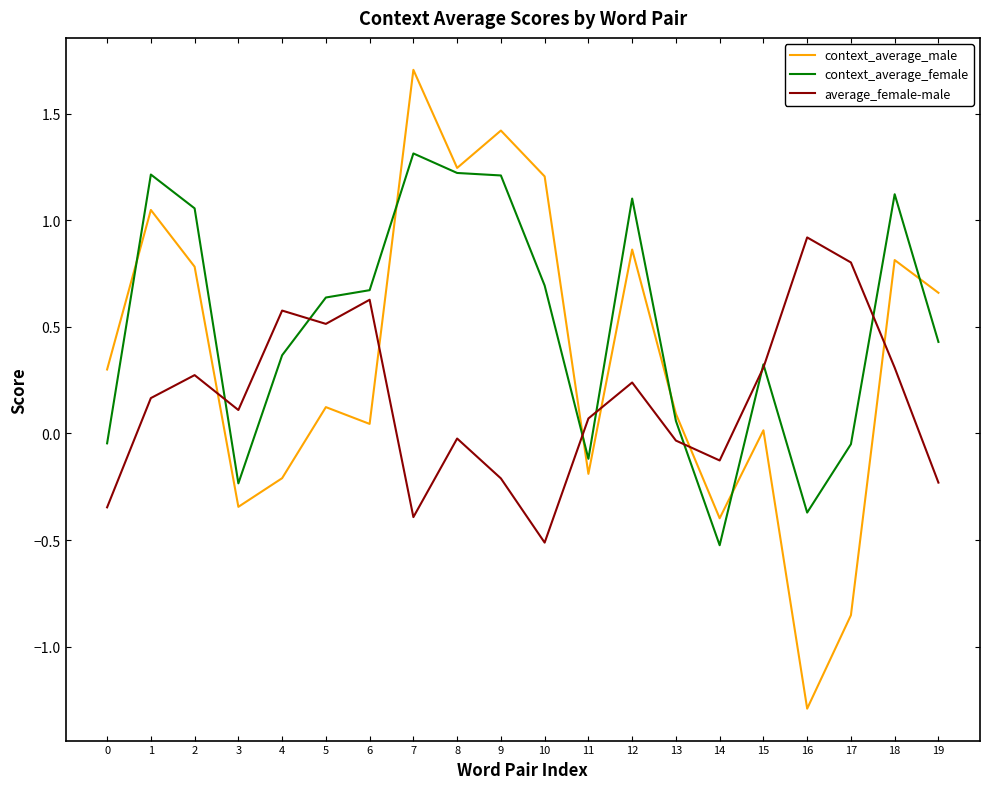

What is the greatest value displayed?

1.7